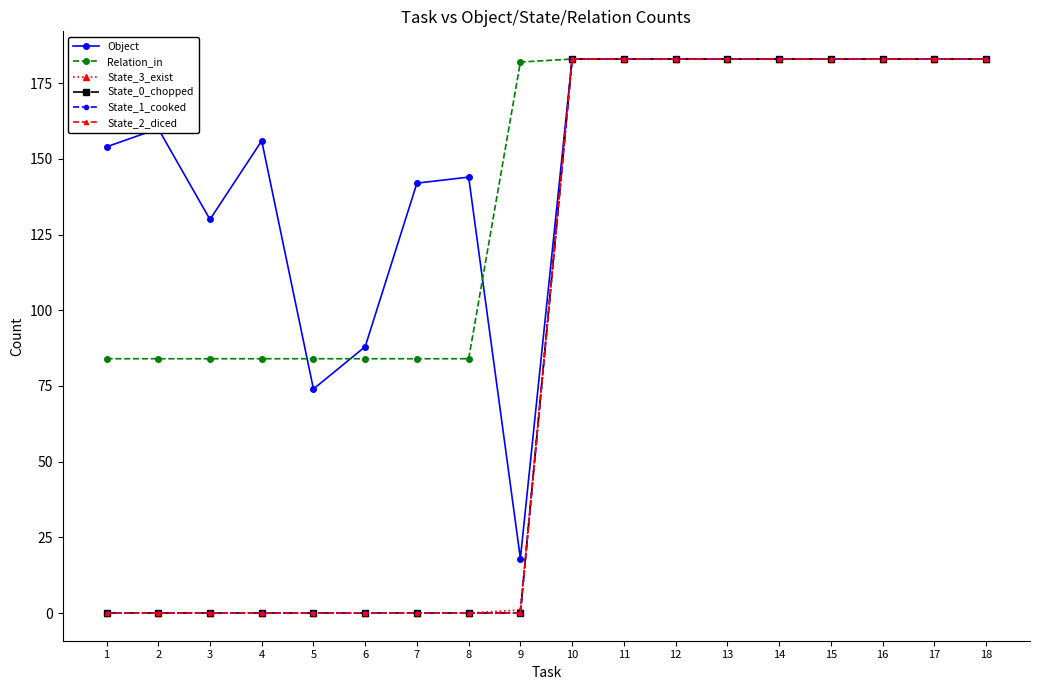

True or false: State_2_diced and Relation_in cross at least once.

False